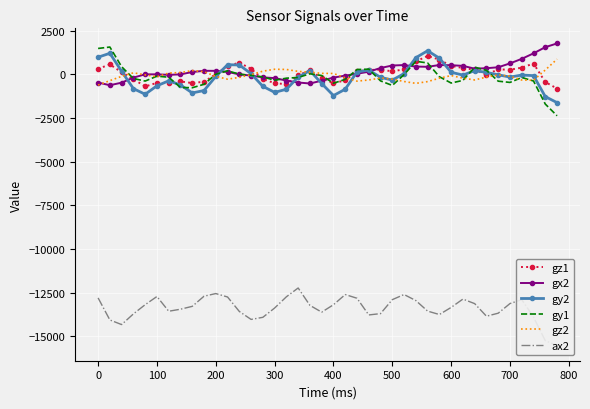

What is the minimum value for gy1?

-2376